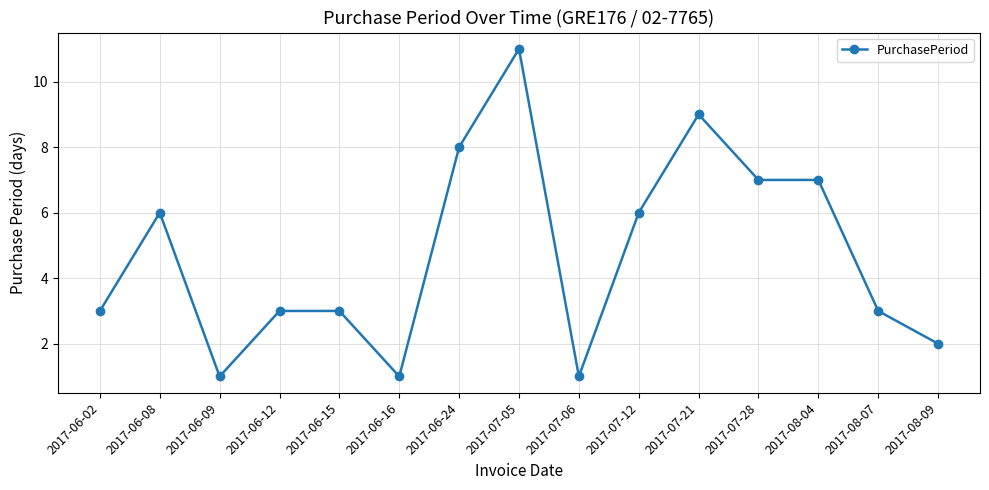

How many lines are shown in the chart?

1